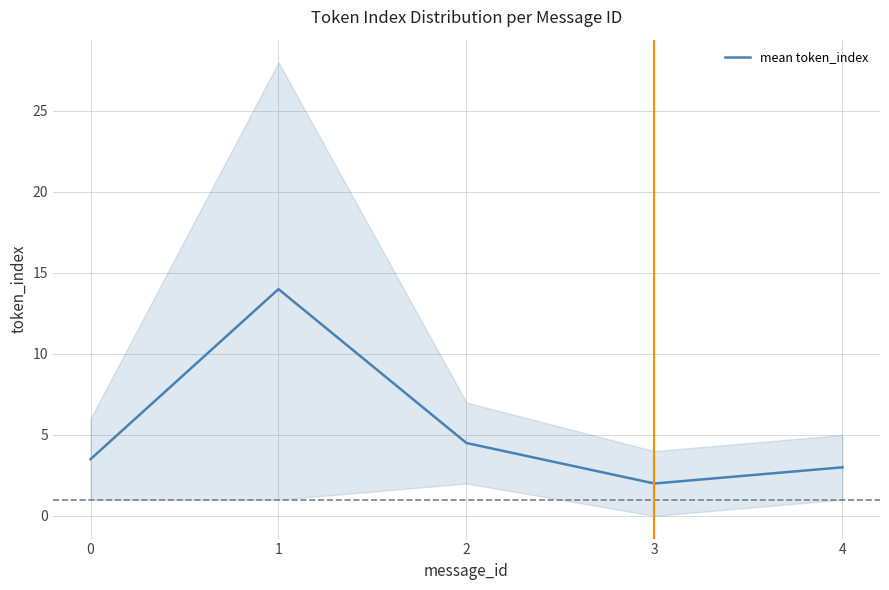

Reading right to left, extract all data points from this chart.

4=3.0	3=2.0	2=4.5	1=14.0	0=3.5